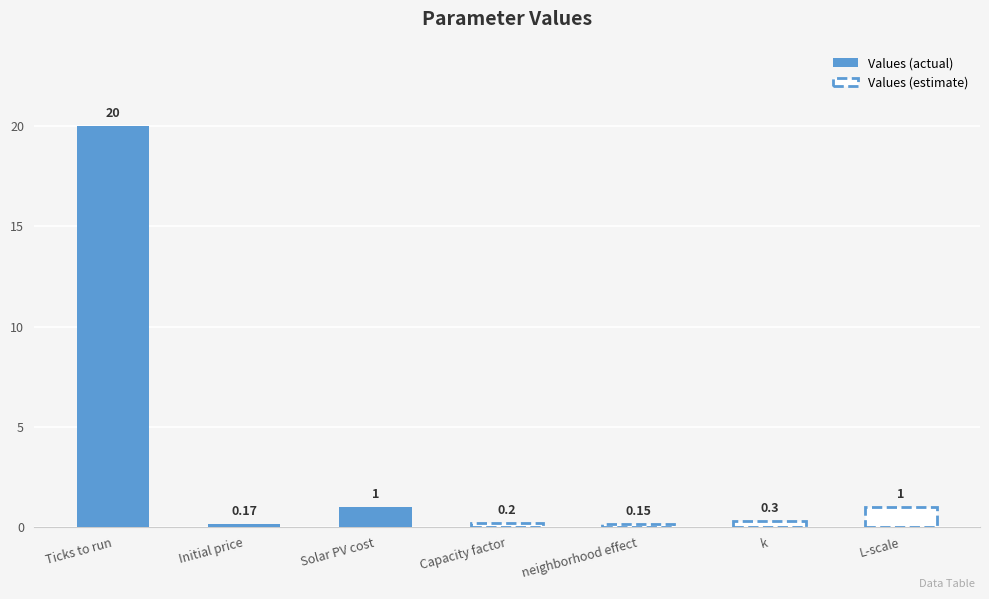

How many categories are shown in the chart?

7